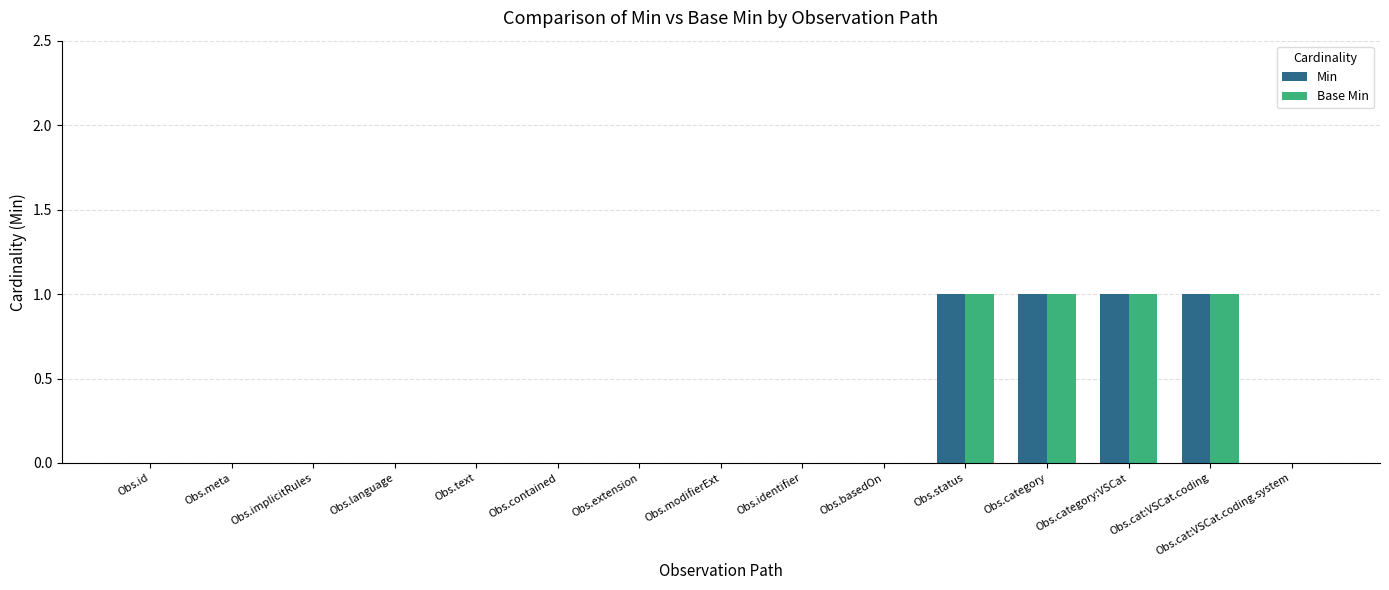

What is the sum of all Min values?

4